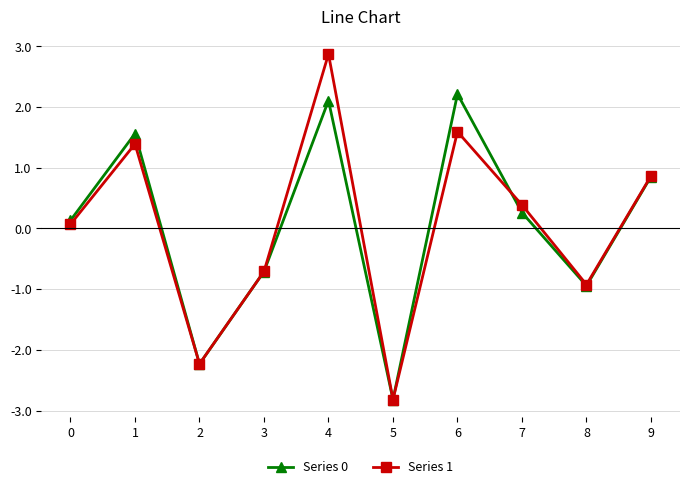

At how many categories does at least one series exceed -2?

8